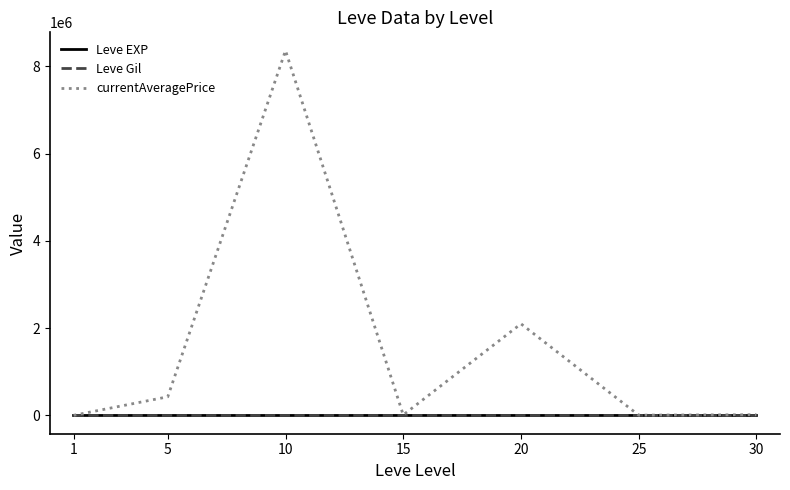

Which series has the largest range (max minus min)?

currentAveragePrice